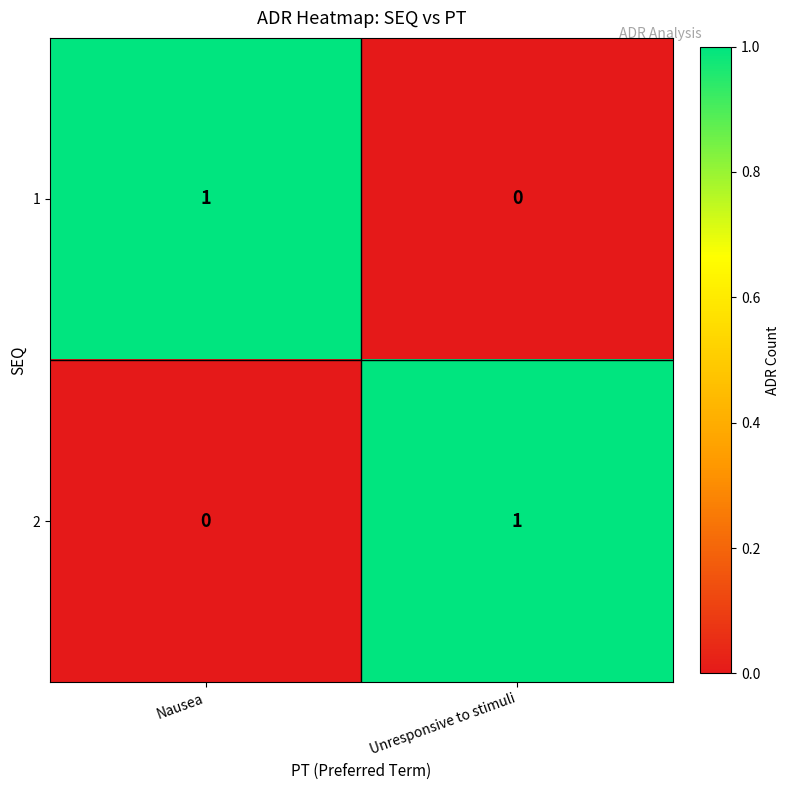

True or false: 1 has a value of -1 at Unresponsive to stimuli.

False